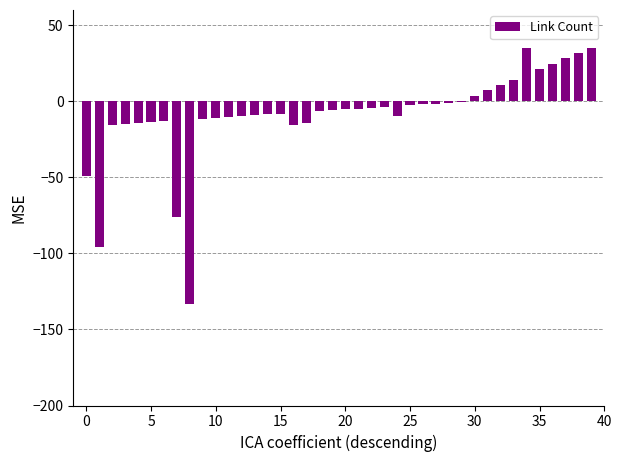

What is the sum of all values?

-364.2